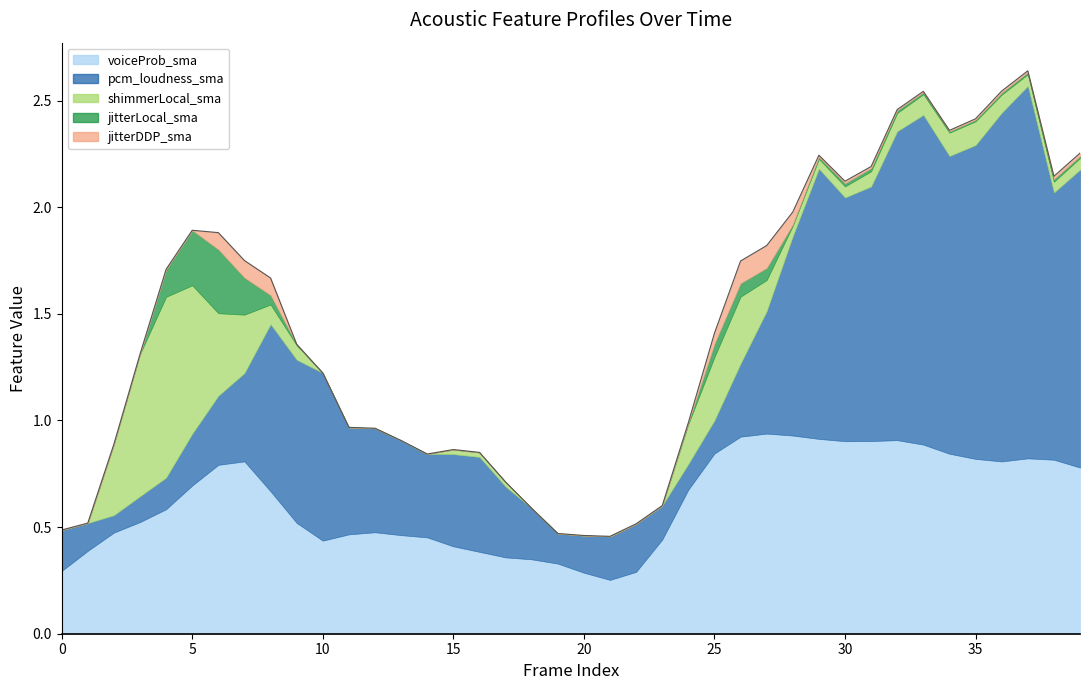

Is it true that shimmerLocal_sma equals 0.0 at 21?

True